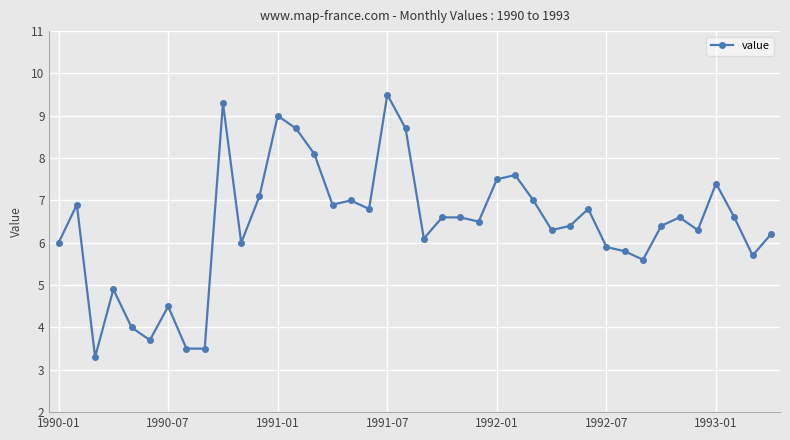

What is the greatest value displayed?

9.5